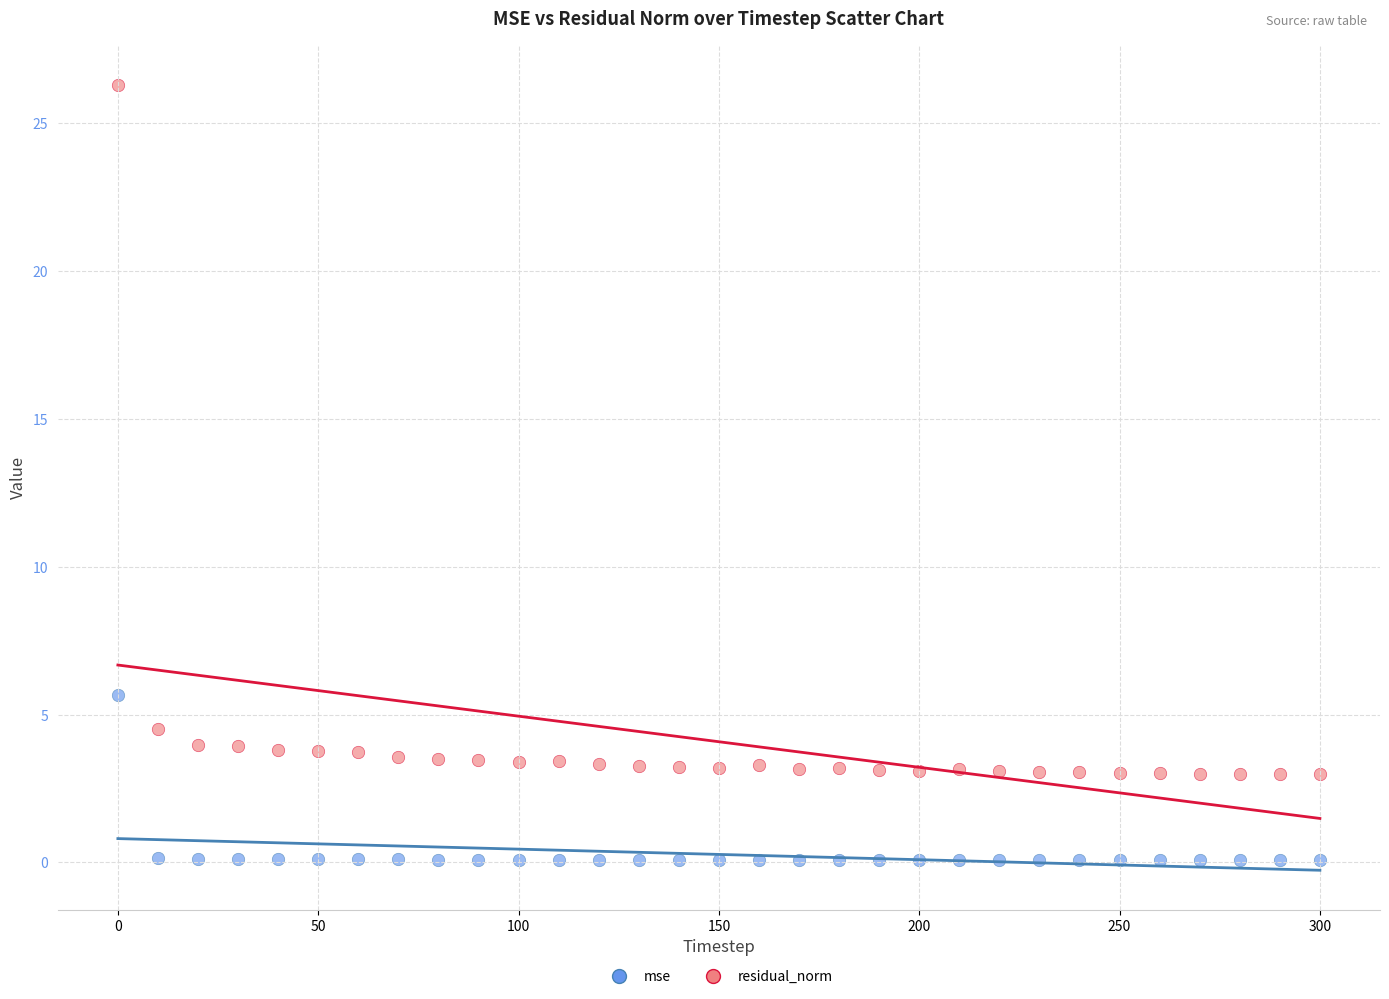

Which series has the widest spread of Y values?

residual_norm